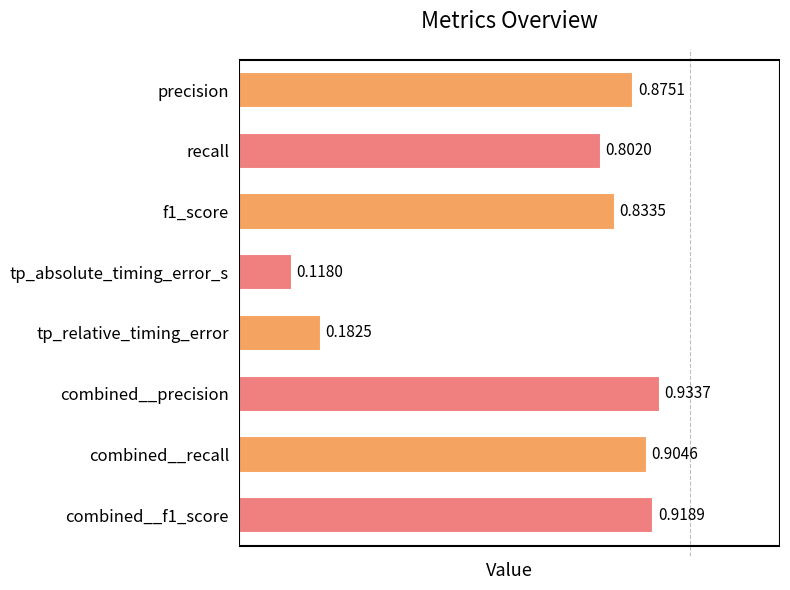

What is the label of the 1st bar from the top?

precision